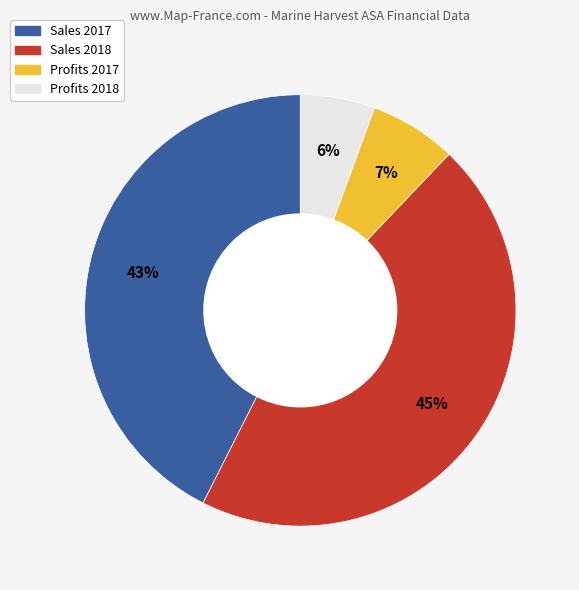

Which has a higher value, Profits 2018 or Sales 2017?

Sales 2017